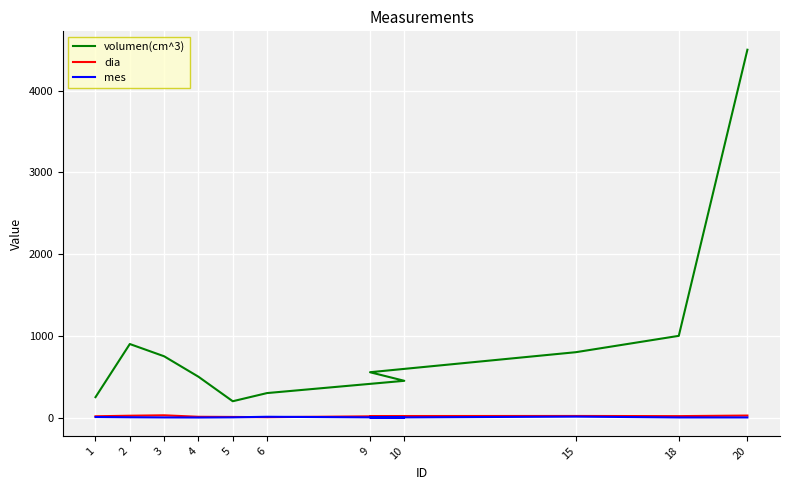

True or false: volumen(cm^3) and mes intersect in this chart.

False